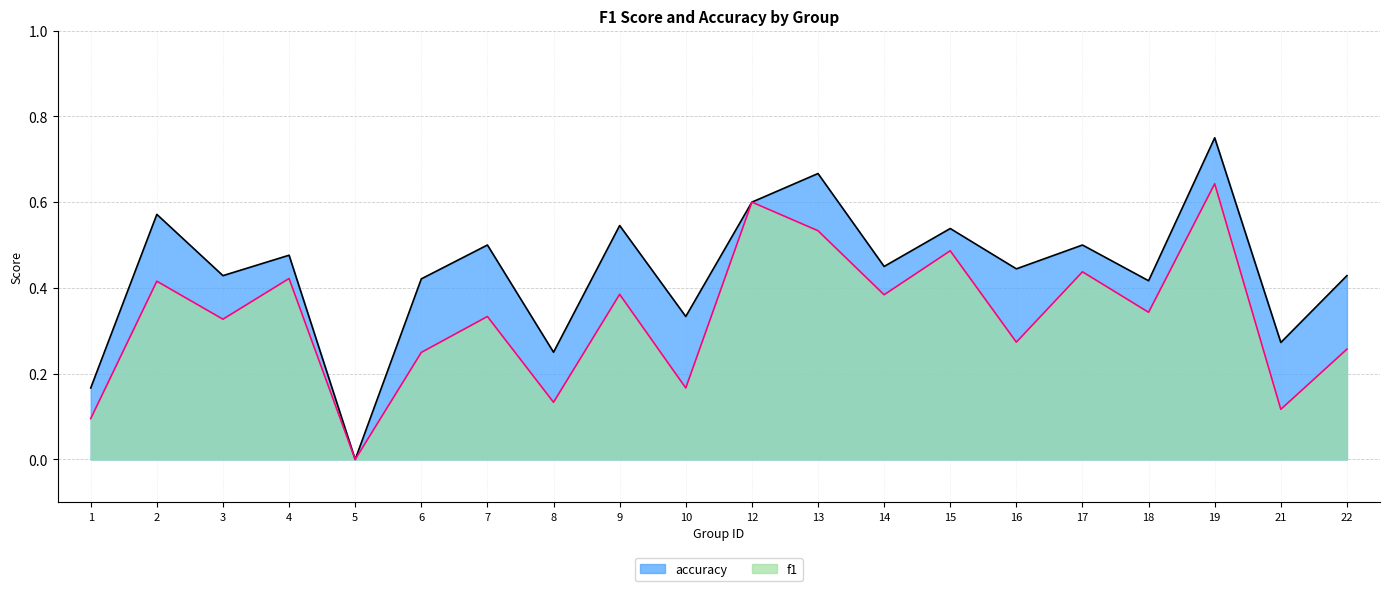

Reading left to right, list all the values displayed in this chart.

f1: 1=0.1	2=0.4	3=0.3	4=0.4	5=0.0	6=0.2	7=0.3	8=0.1	9=0.4	10=0.2	12=0.6	13=0.5	14=0.4	15=0.5	16=0.3	17=0.4	18=0.3	19=0.6	21=0.1	22=0.3
accuracy: 1=0.2	2=0.6	3=0.4	4=0.5	5=0.0	6=0.4	7=0.5	8=0.2	9=0.5	10=0.3	12=0.6	13=0.7	14=0.5	15=0.5	16=0.4	17=0.5	18=0.4	19=0.8	21=0.3	22=0.4